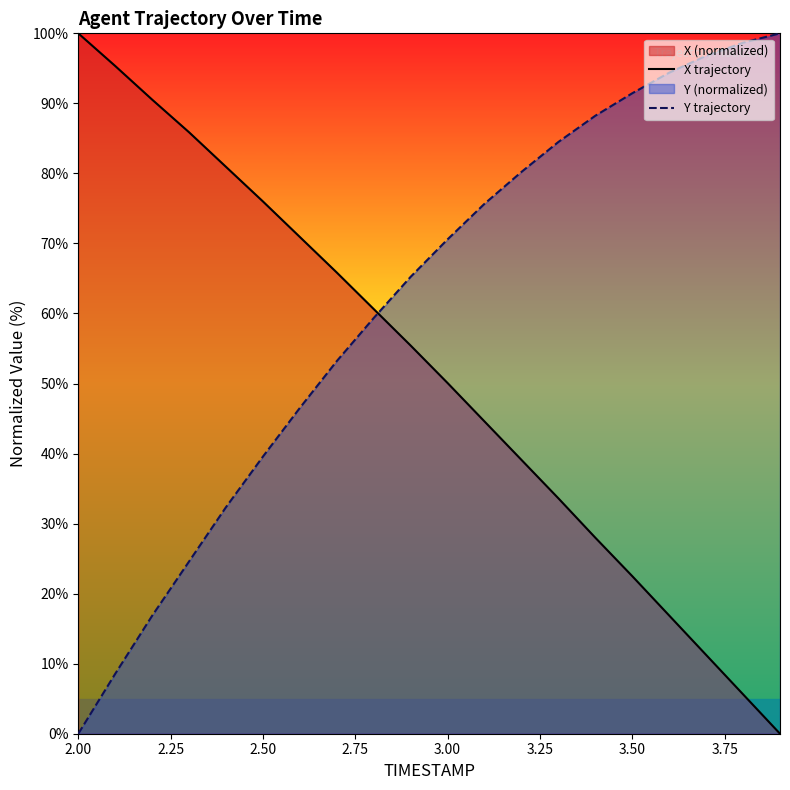

How many positive values does the Y trajectory series have?

19